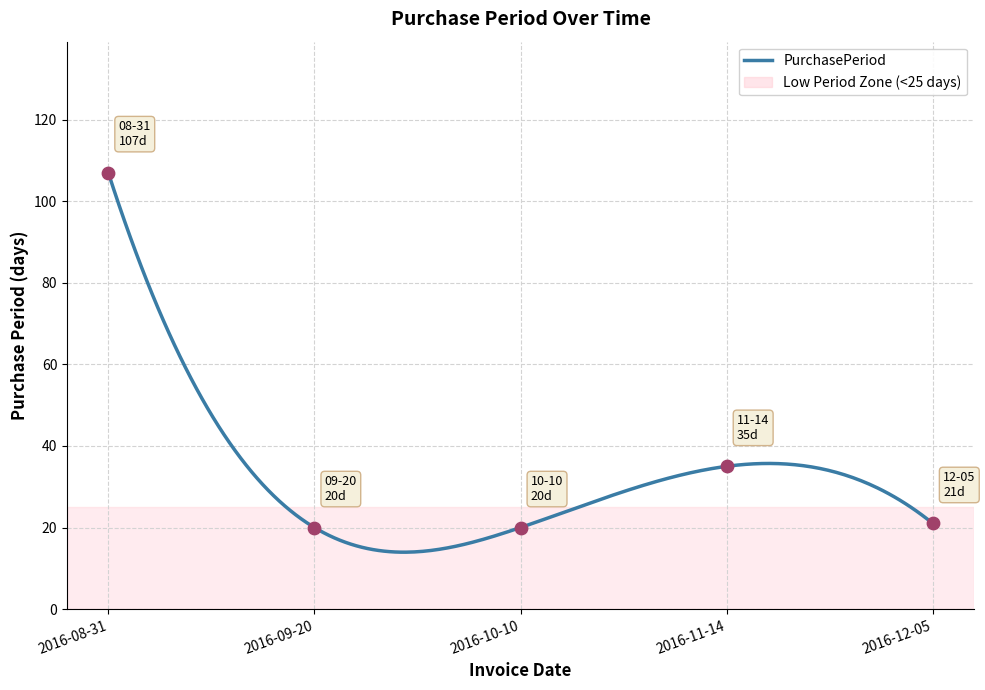

What is the change in value from 2016-11-14 to 2016-12-05?

-14